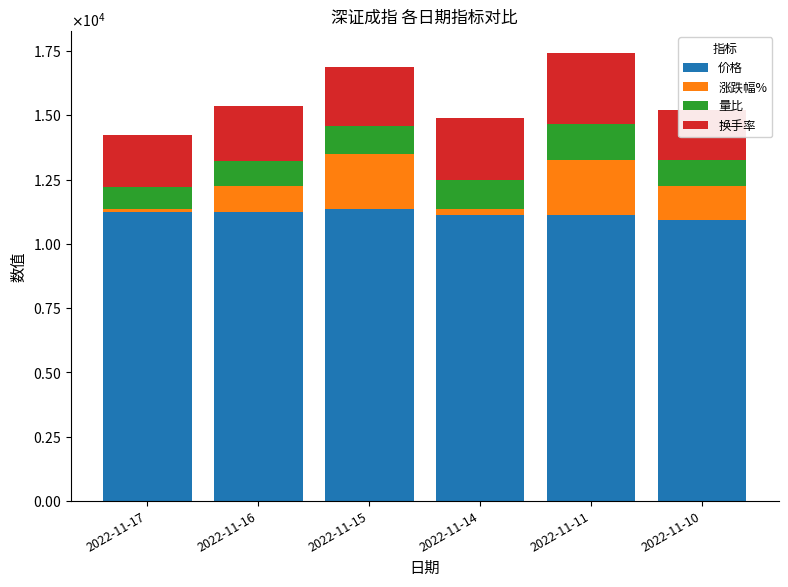

What is the spread (max minus min) of values at 2022-11-17?

11091.5